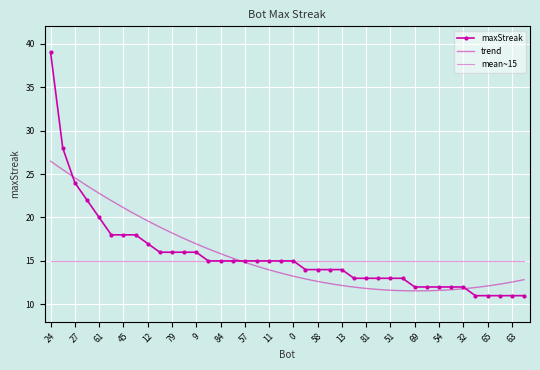

What is the label of the 28th point from the right?

9